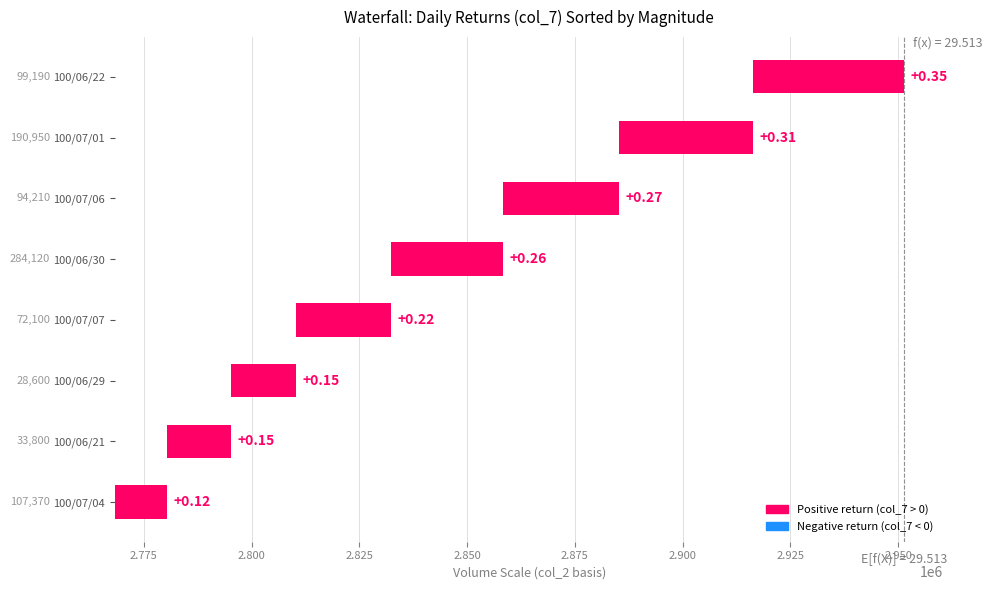

What is the sum of all values?

183000